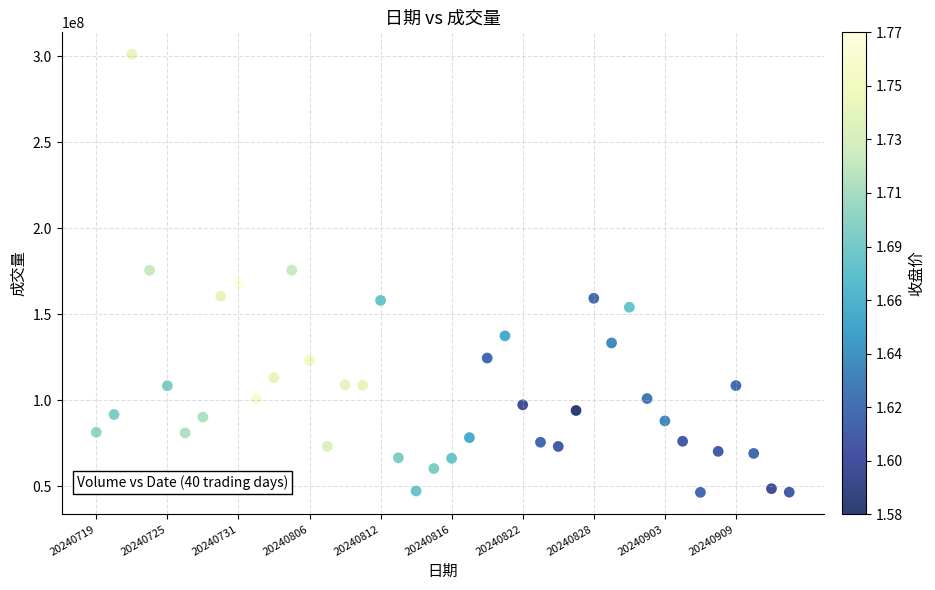

What is the range of Y values (max minus min)?

254846200